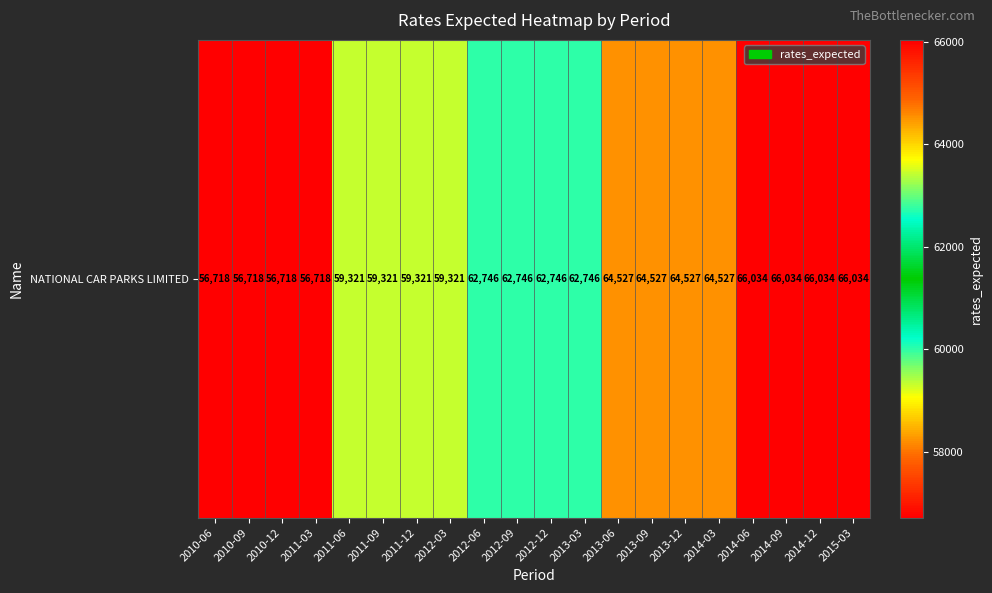

Where does the data first go above 62746?

2013-06